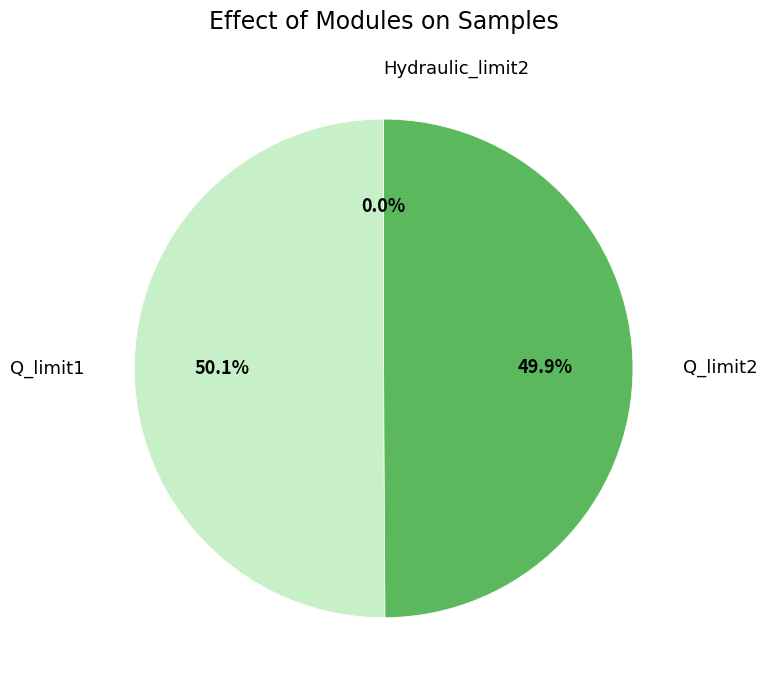

Do Q_limit1 and Q_limit2 together represent more than half of the pie?

Yes